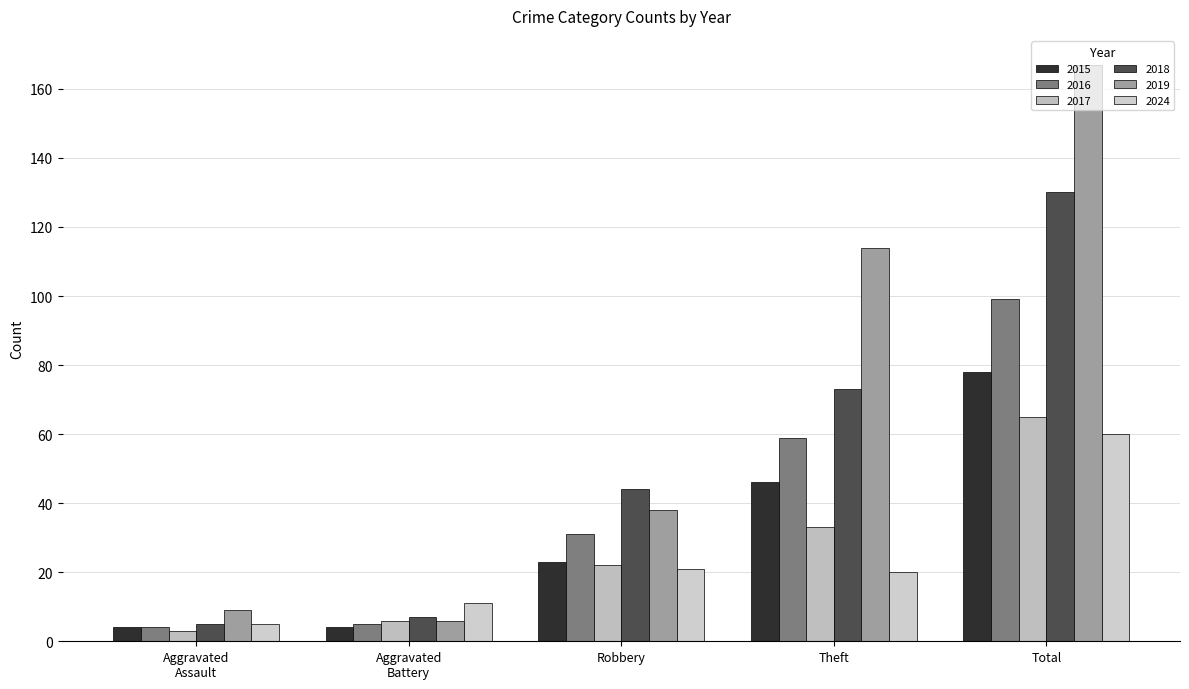

What is the sum of all 2019 values?

334